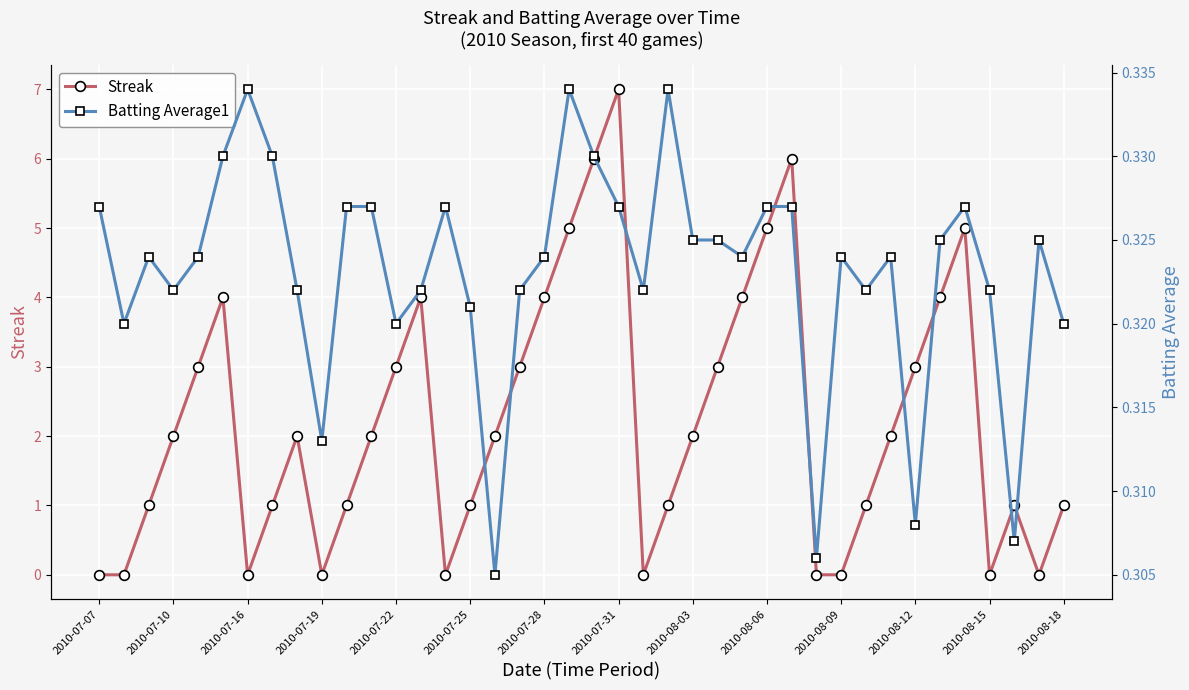

How many data points does each series have?

40